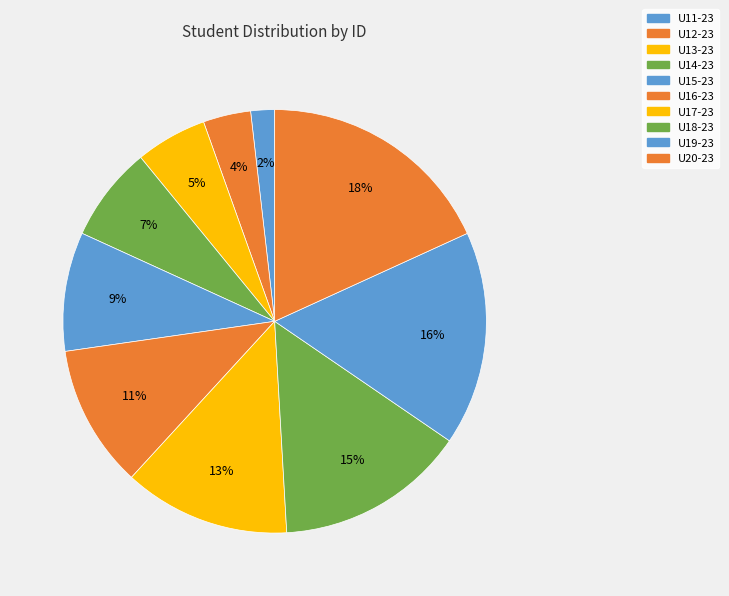

Do U20-23 and U13-23 together represent more than half of the pie?

No